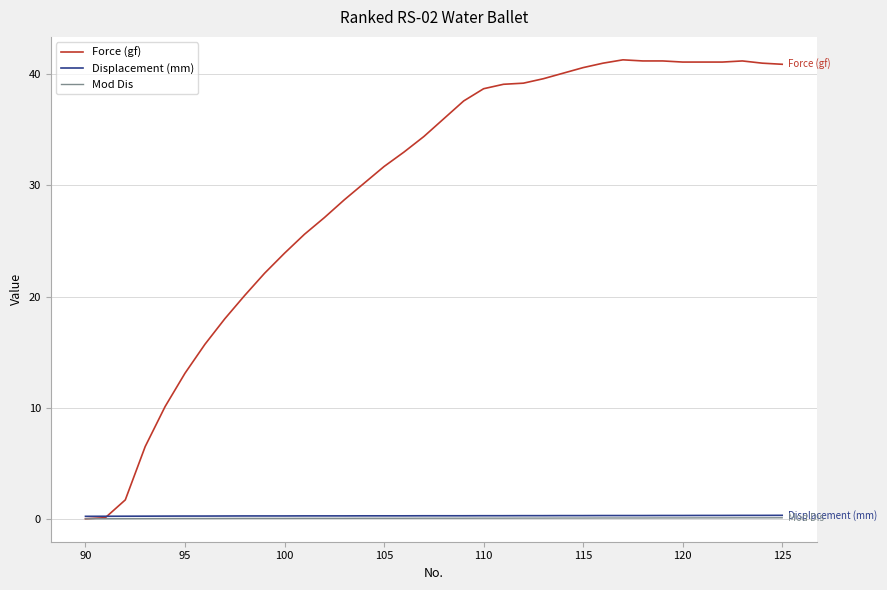

Which series has the largest total across all categories?

Force (gf)